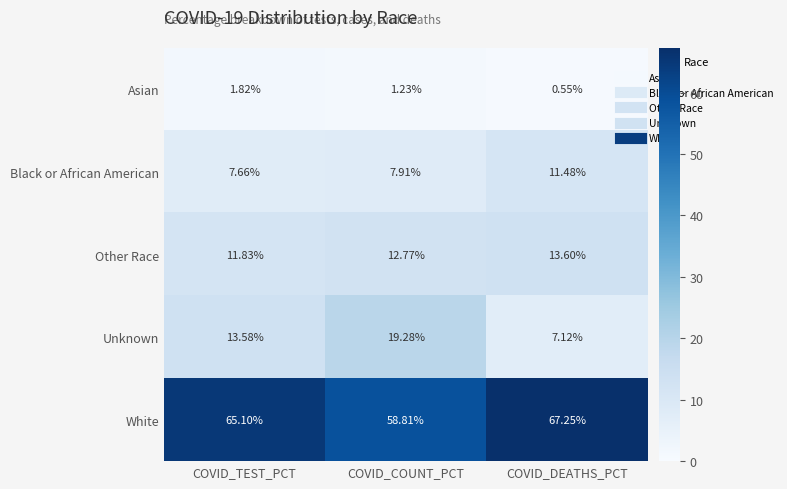

At how many categories does at least one series exceed 59?

2